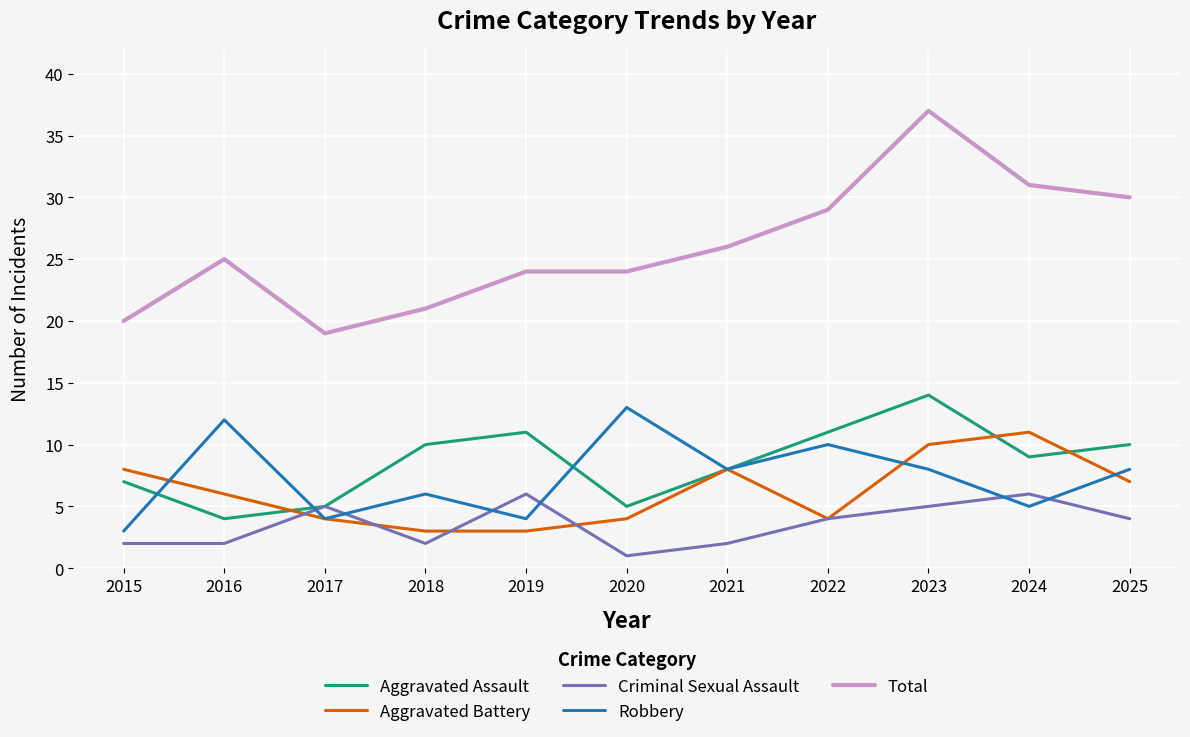

Which label corresponds to the smallest value in the chart?

2020